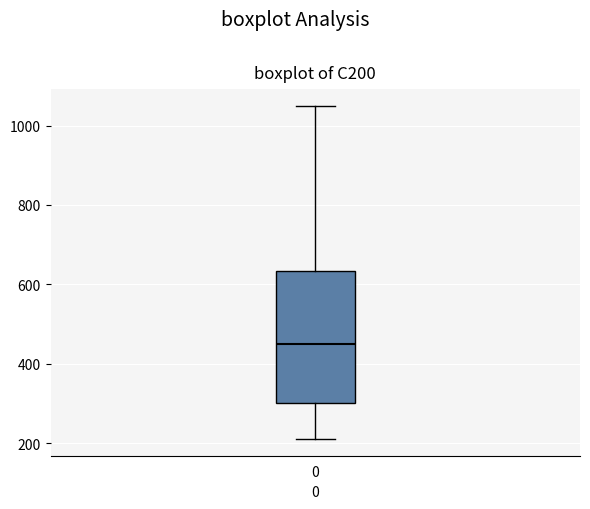

Transcribe this box plot: give where the median line is, the range the box spans, and where the two whiskers end, as read against the y-axis. The values are not printed on the chart, so give them approximately, as read against the axis.

median 460, box 300 to 640, whiskers 220 to 1040